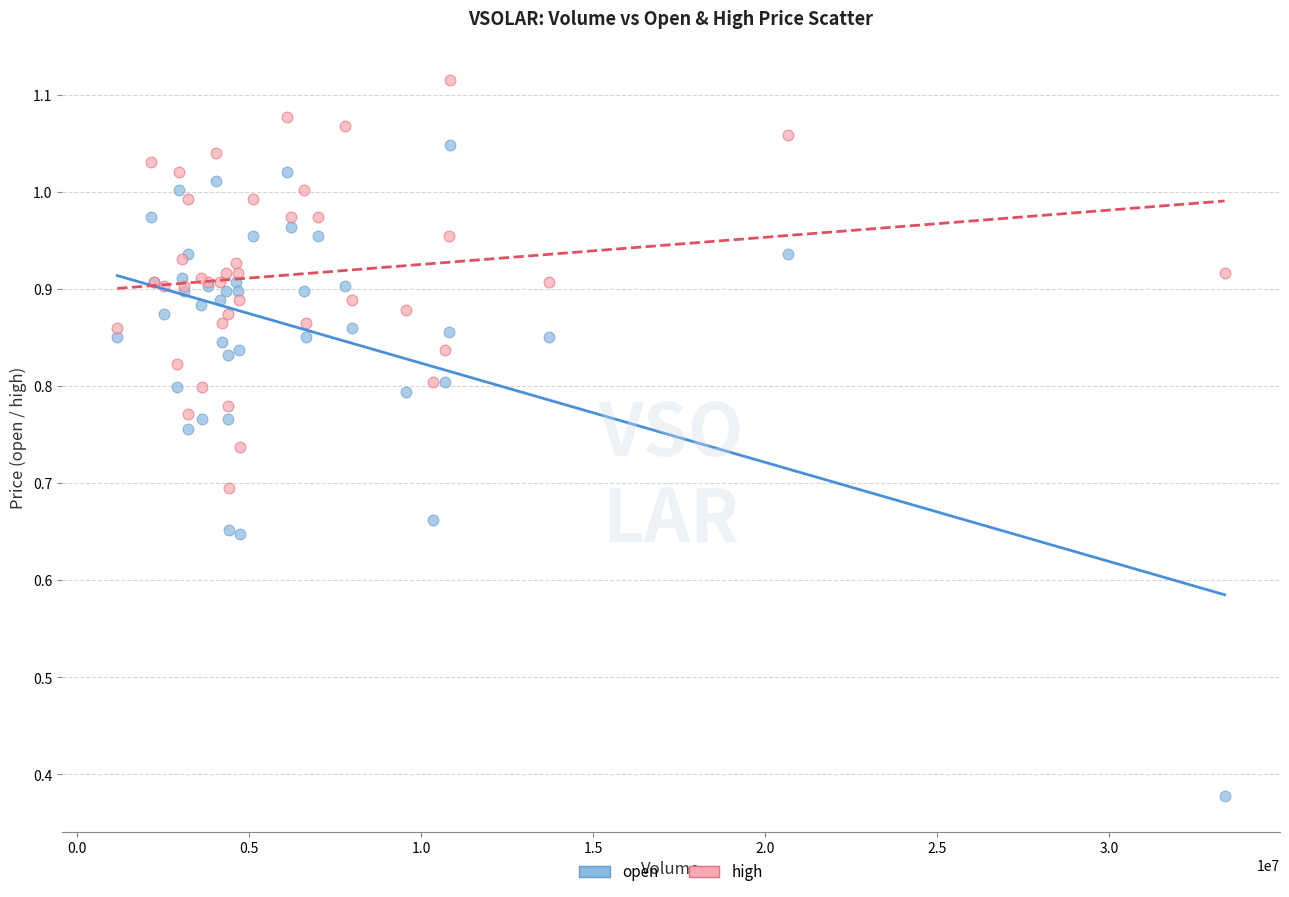

Which series has the largest Y range (max minus min)?

open